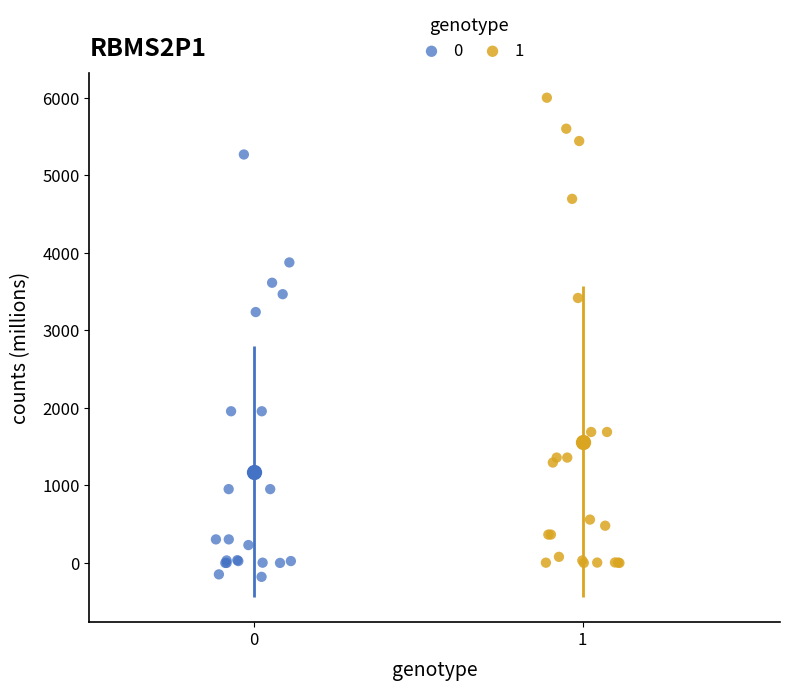

Which series reaches the maximum Y coordinate?

1